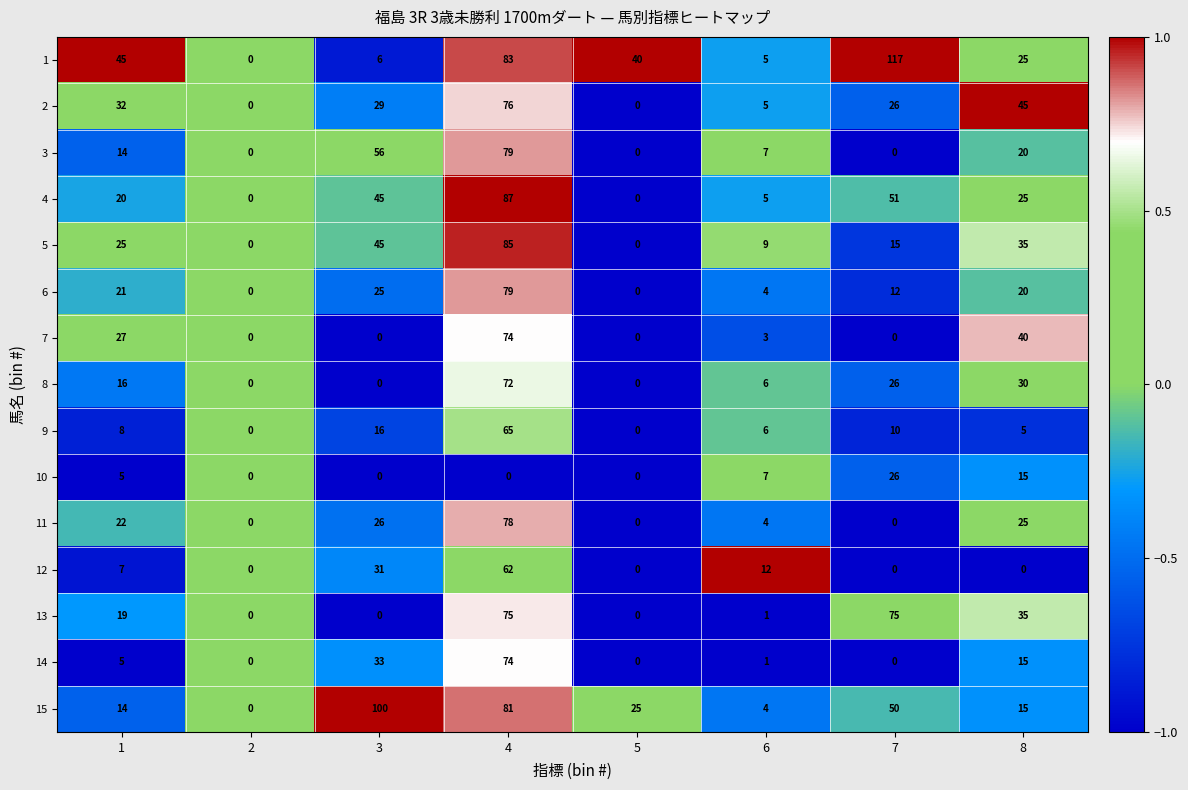

Between 4 and 5, which series saw the biggest shift?

4